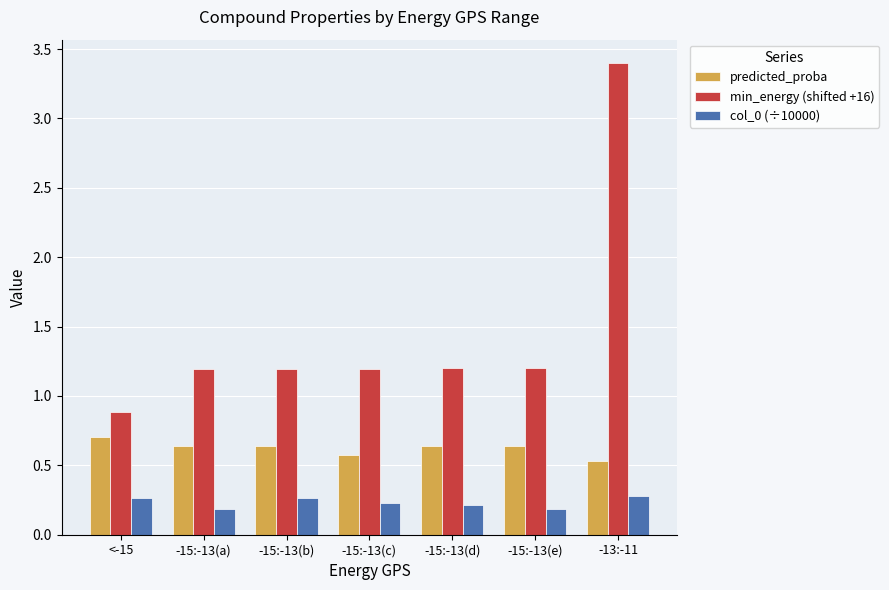

What value does the predicted_proba series have at <-15?

0.7